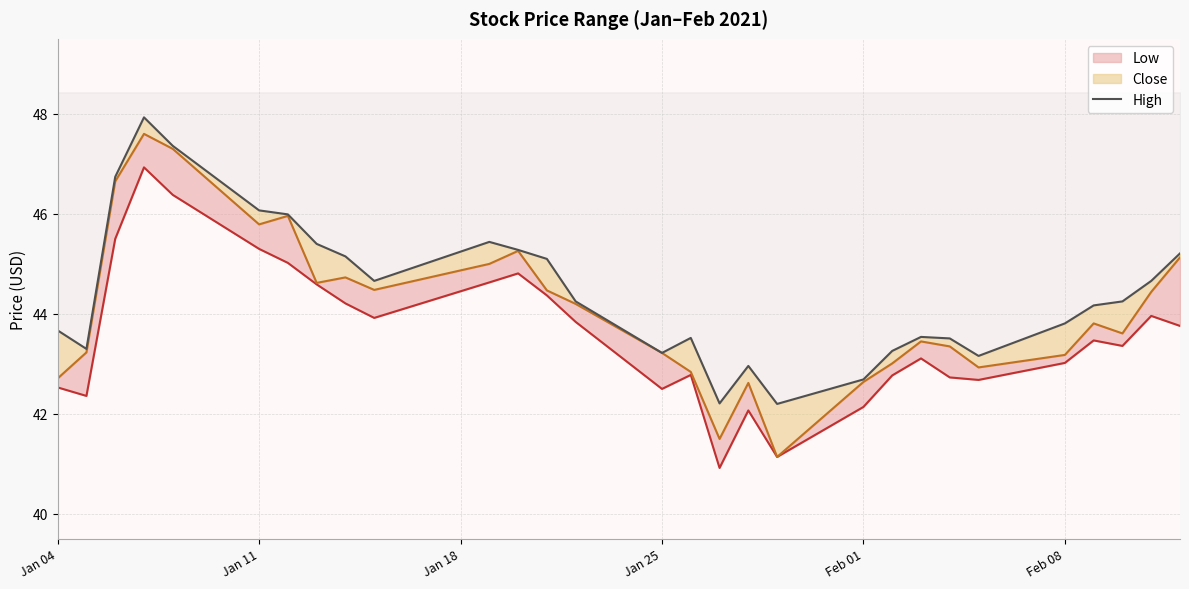

Does the chart display data point markers on the line(s)?

No